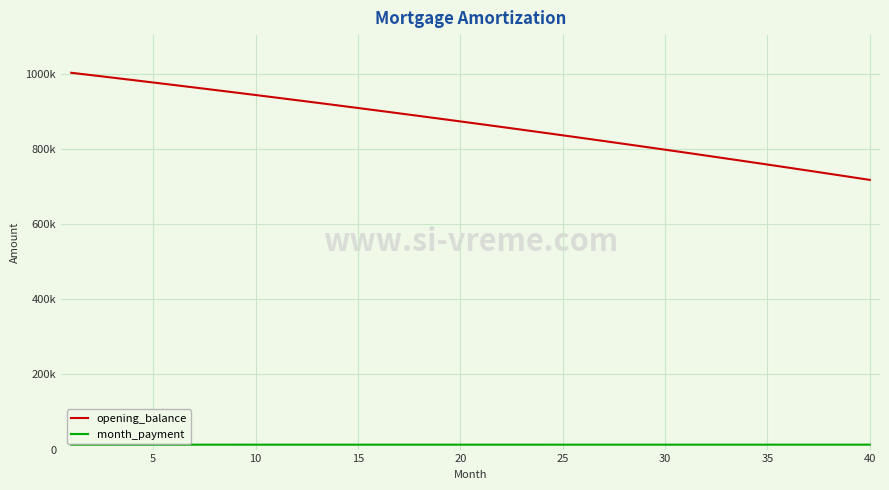

True or false: month_payment and opening_balance intersect in this chart.

False